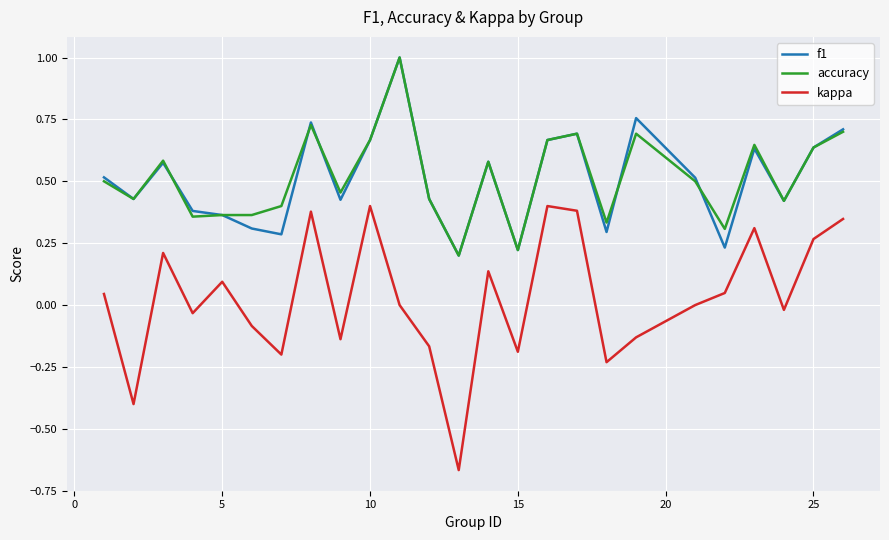

Which series has the widest spread of values?

kappa